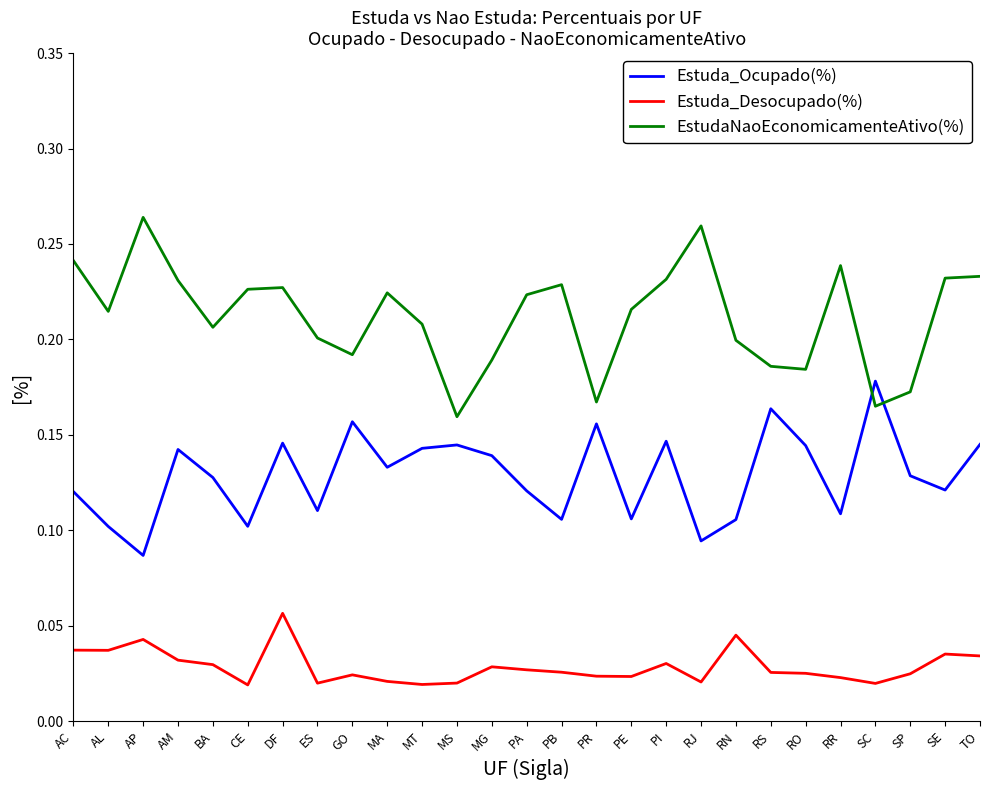

Rank the series at MA from highest to lowest value.

EstudaNaoEconomicamenteAtivo(%), Estuda_Ocupado(%), Estuda_Desocupado(%)